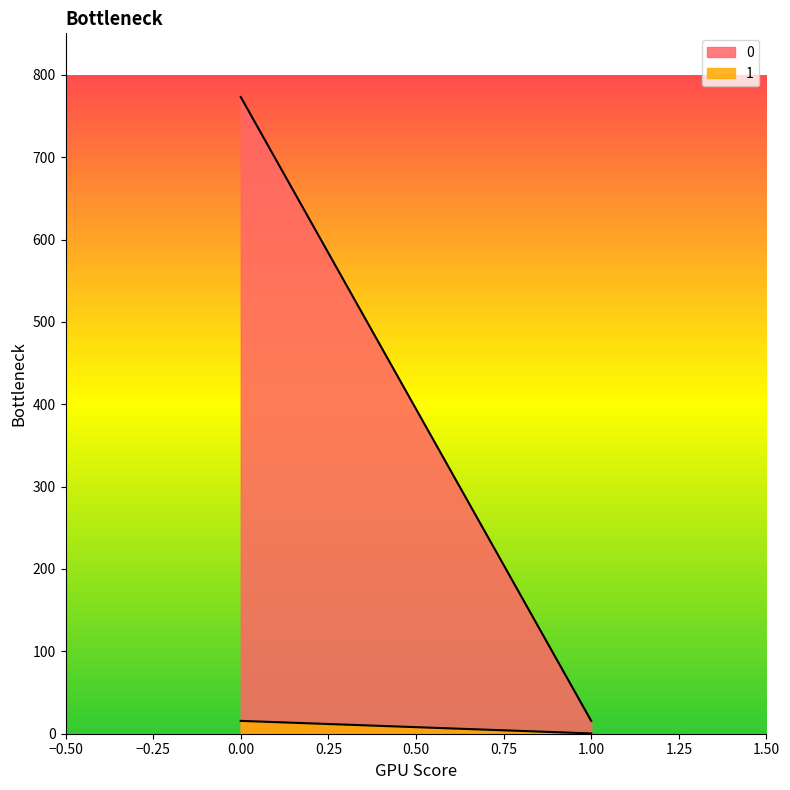

Reading right to left, what are all the values shown in this chart?

0: 15.6	773.0
1: 0.3	15.6